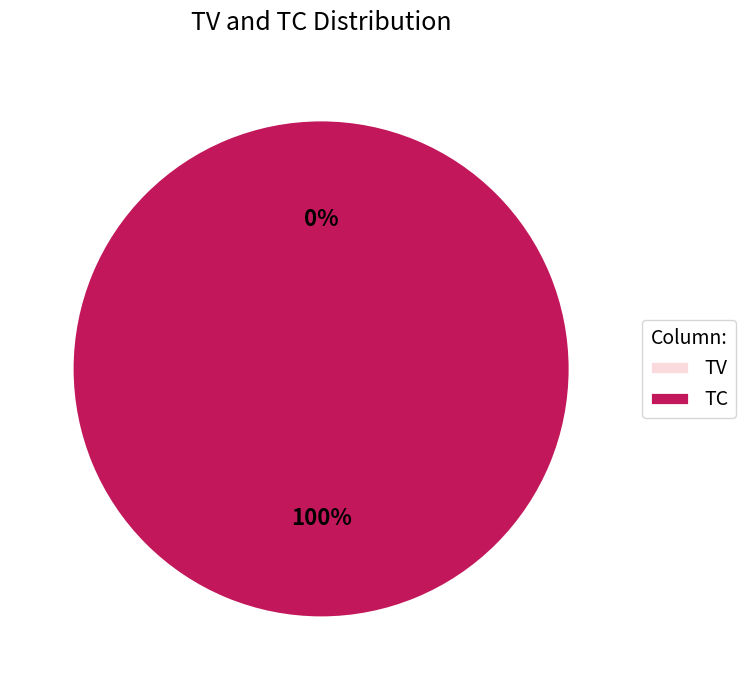

How many slices are in this pie chart?

2